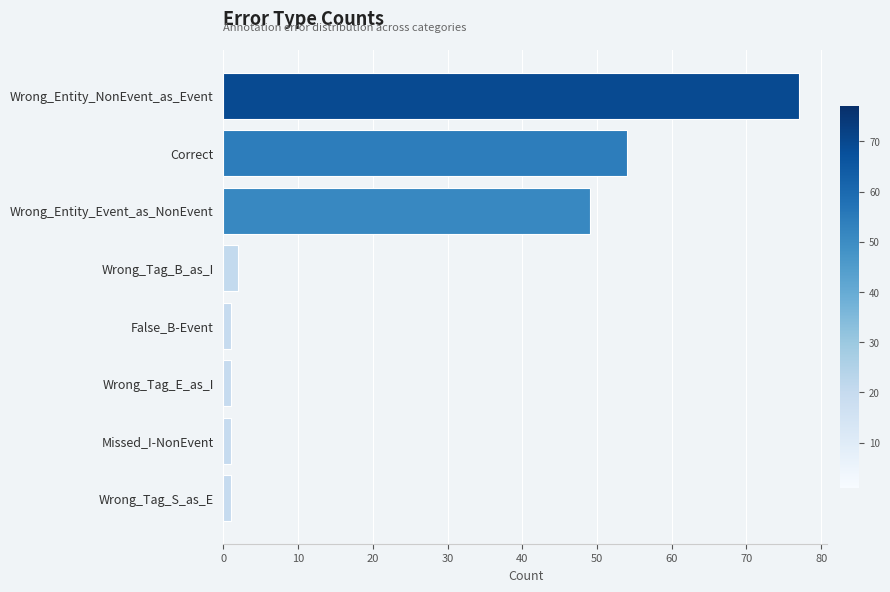

The chart shows a value of 90 at Correct. True or false?

False